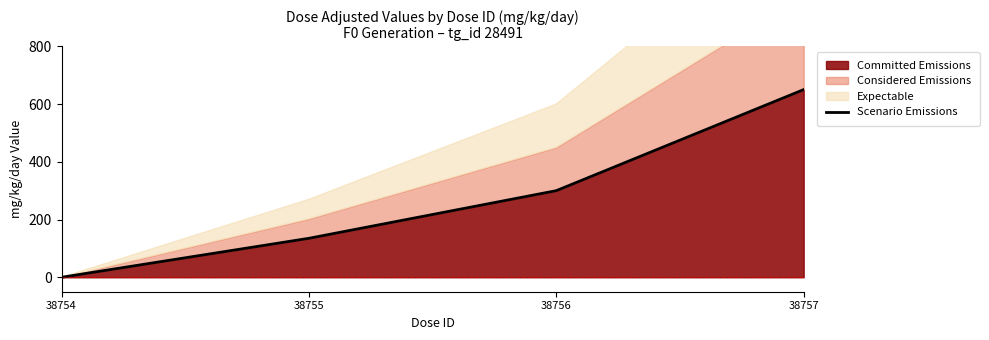

Rank the categories by value from highest to lowest.

38757, 38756, 38755, 38754